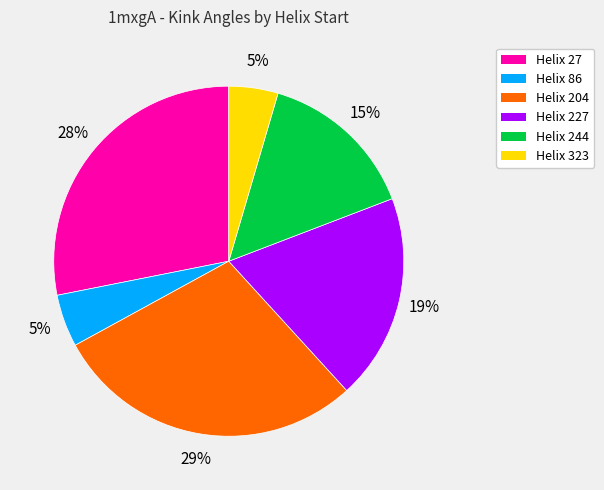

To the nearest percent, what is the average slice percentage?

17%